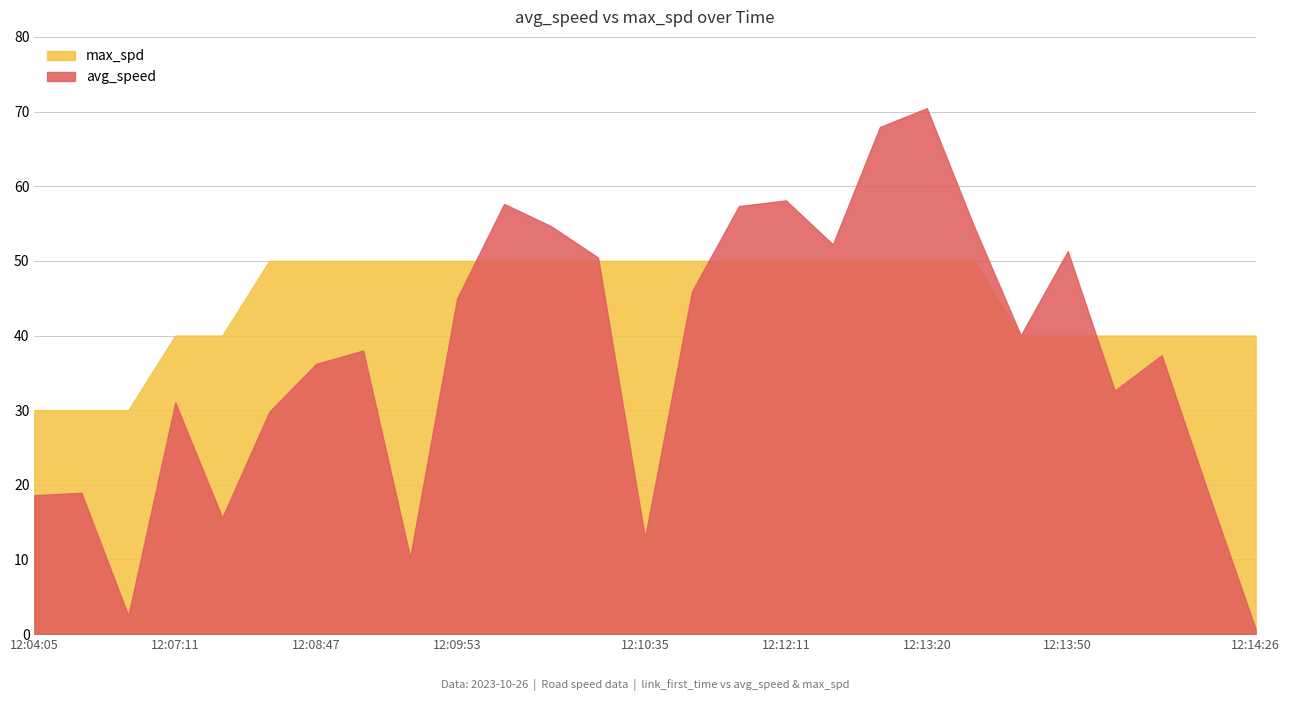

In avg_speed, how many points are higher than both neighbors (excluding endpoints)?

8